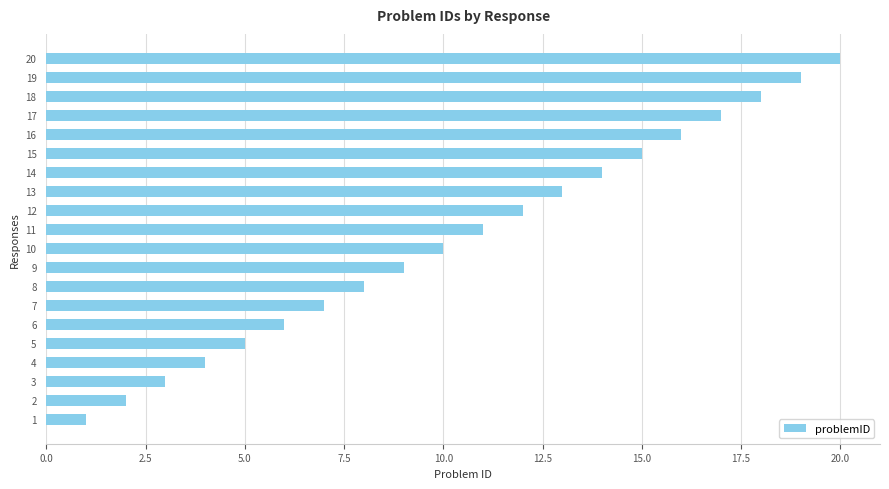

What is the difference between the maximum and minimum values?

19